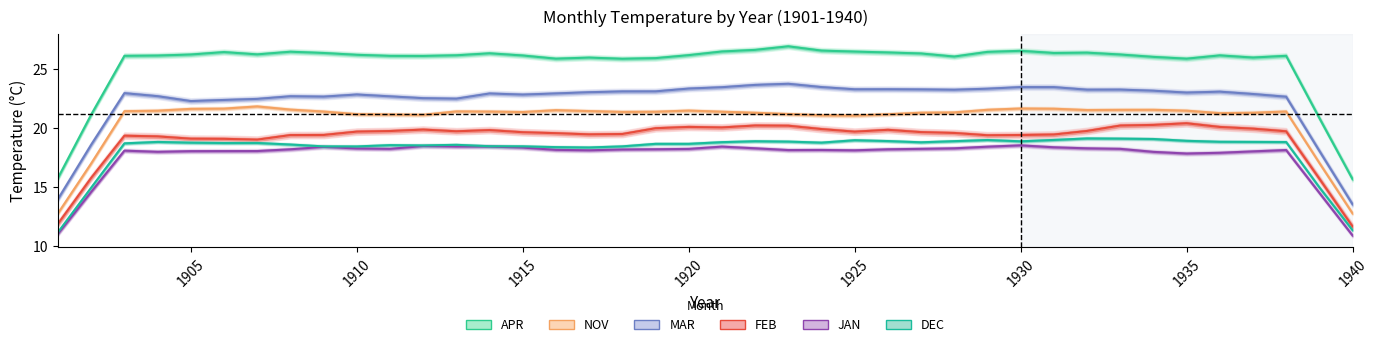

What is the difference between the second highest and second lowest values in the JAN series?

7.4